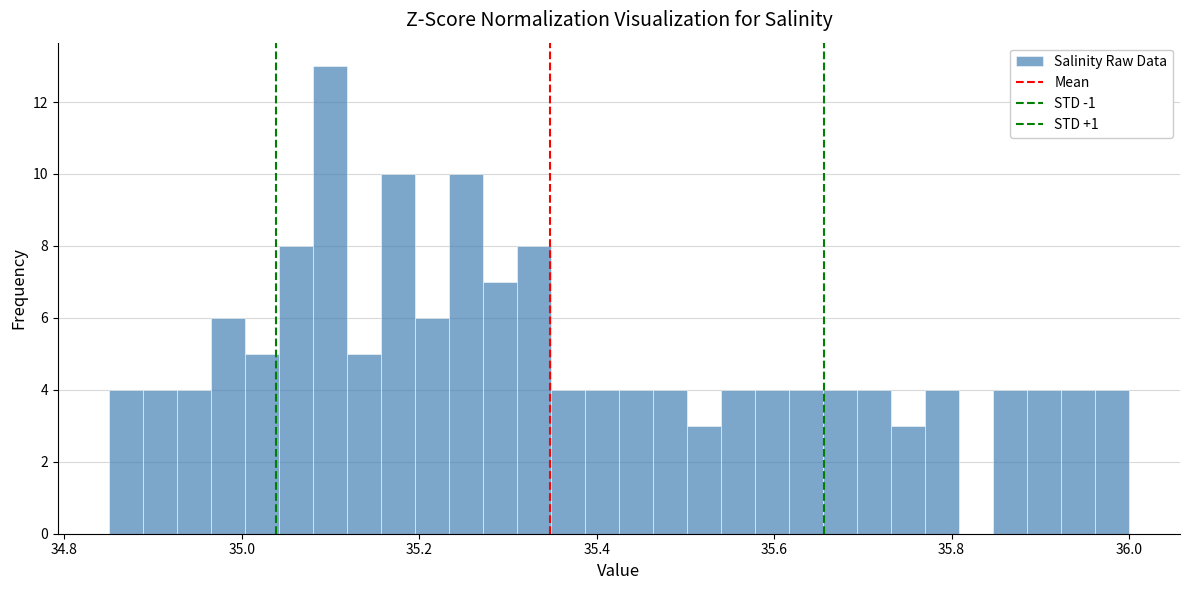

Read against the x-axis, roughly where is the centre of the tallest bar?

35.10